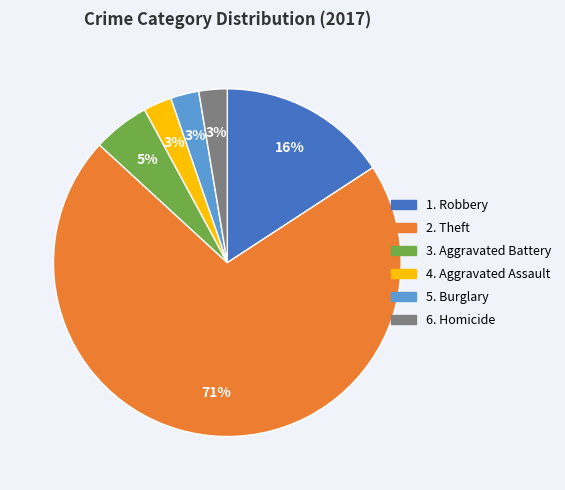

Is there any slice that represents more than half of the pie?

Yes